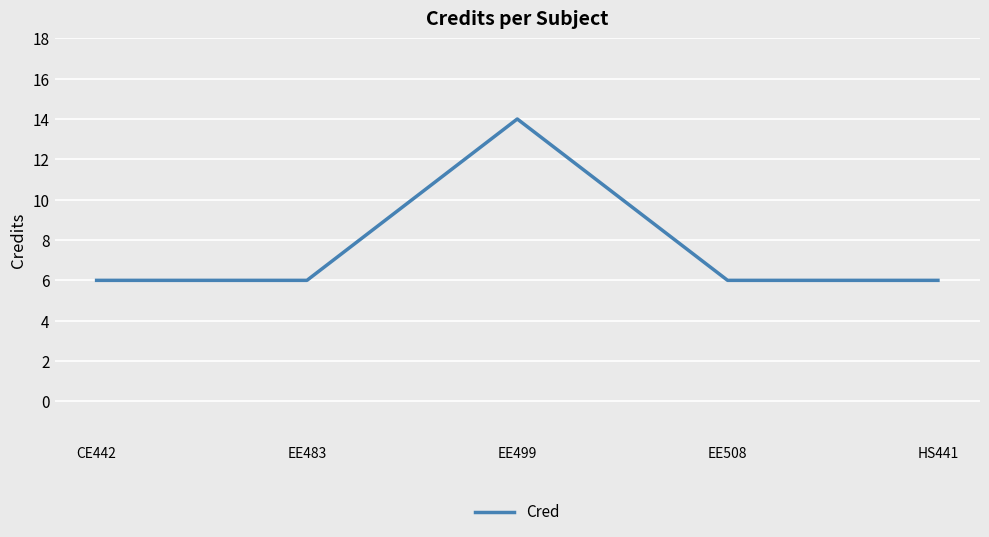

Where is the first local maximum?

EE499